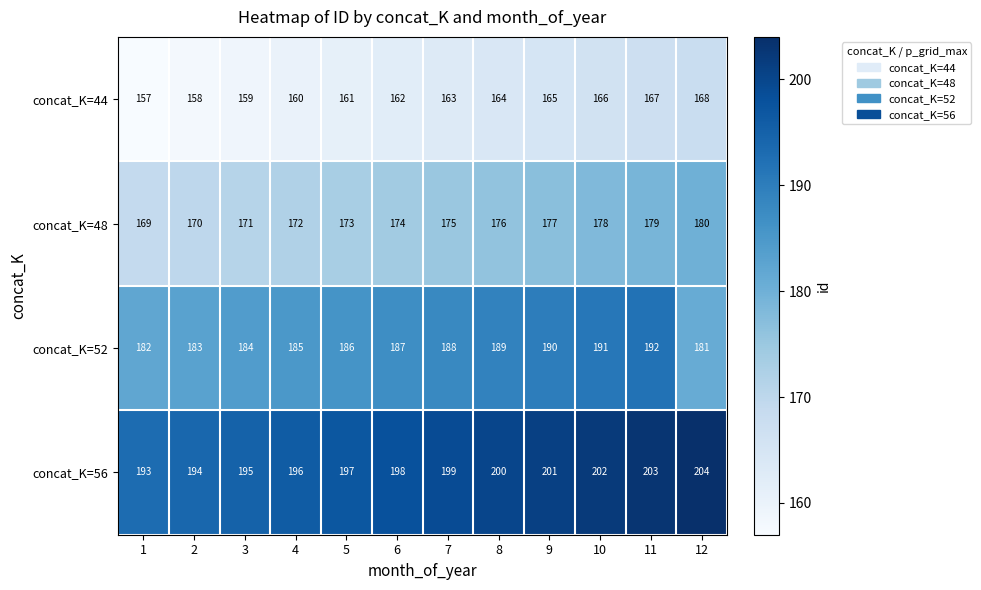

At which category does the chart reach its peak across all series?

12